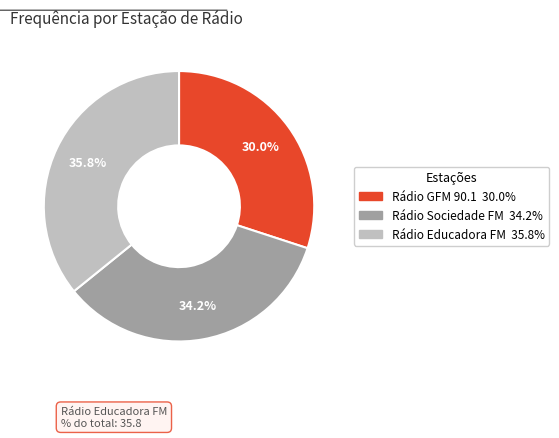

Is there a majority slice in this chart?

No